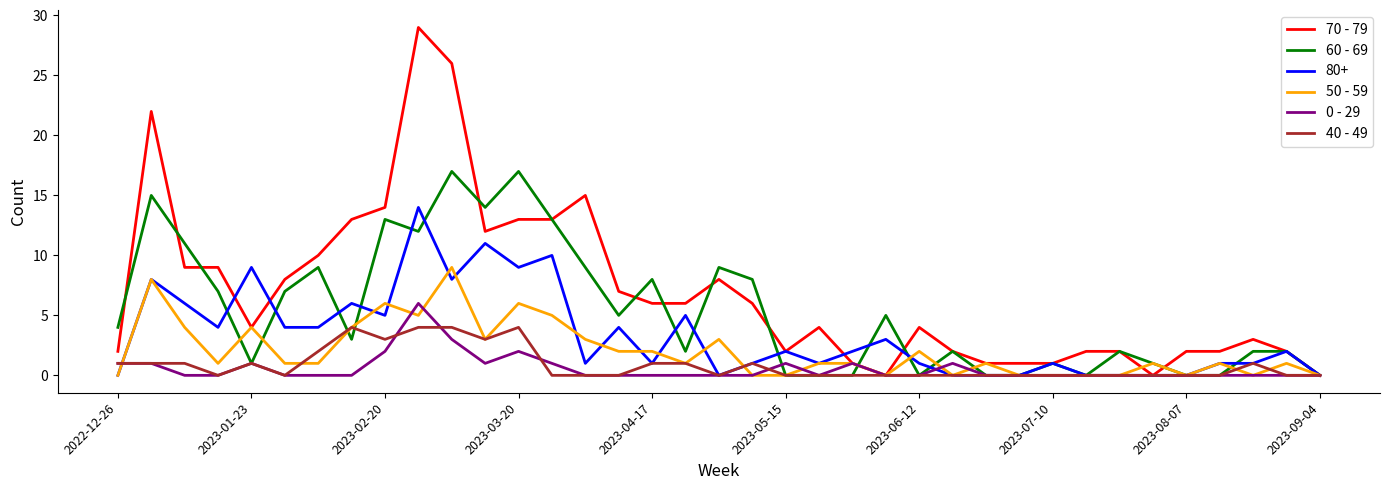

What is the highest value of the 70 - 79 series?

29